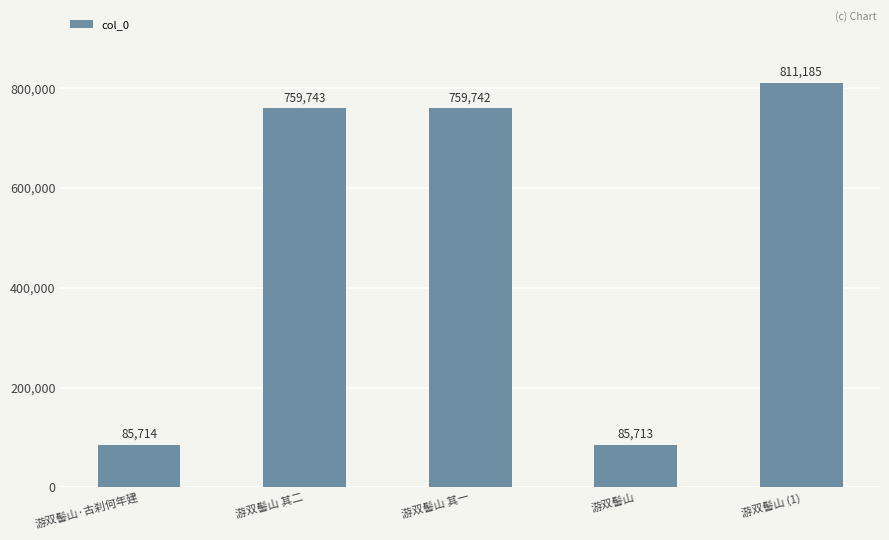

Between 游双髻山 (1) and 游双髻山 其一, which is larger?

游双髻山 (1)